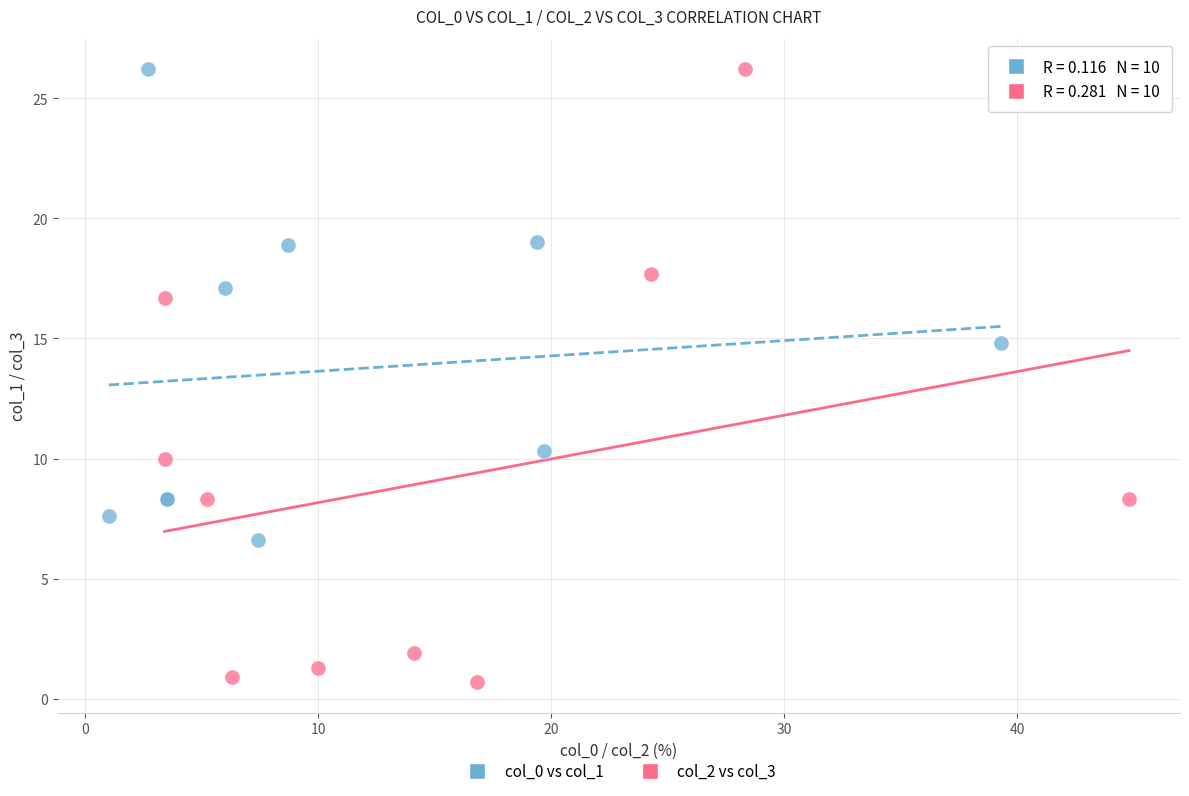

Which series reaches the minimum Y coordinate?

col_2 vs col_3